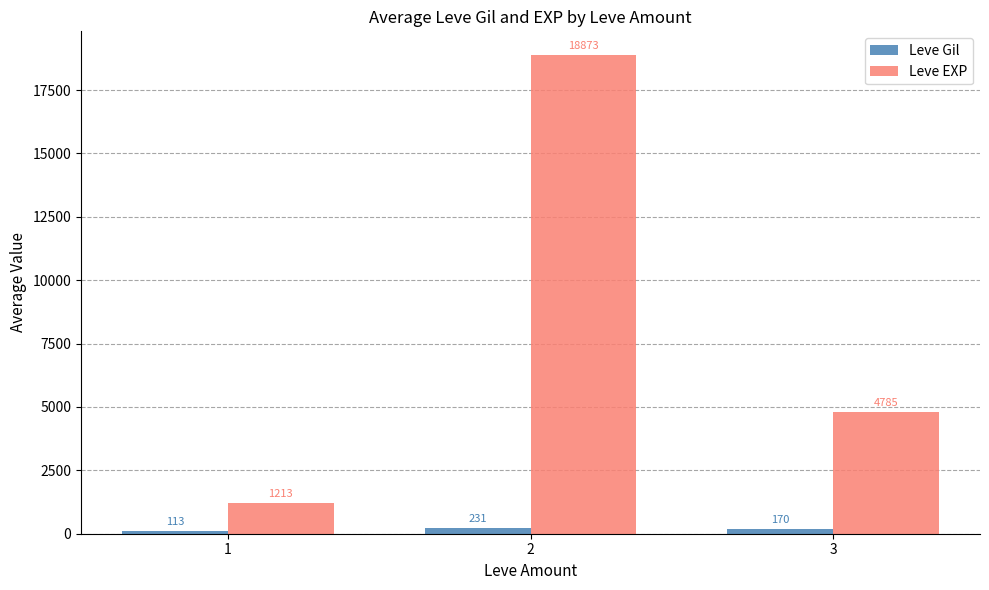

Which series changed the most between 1 and 3?

Leve EXP